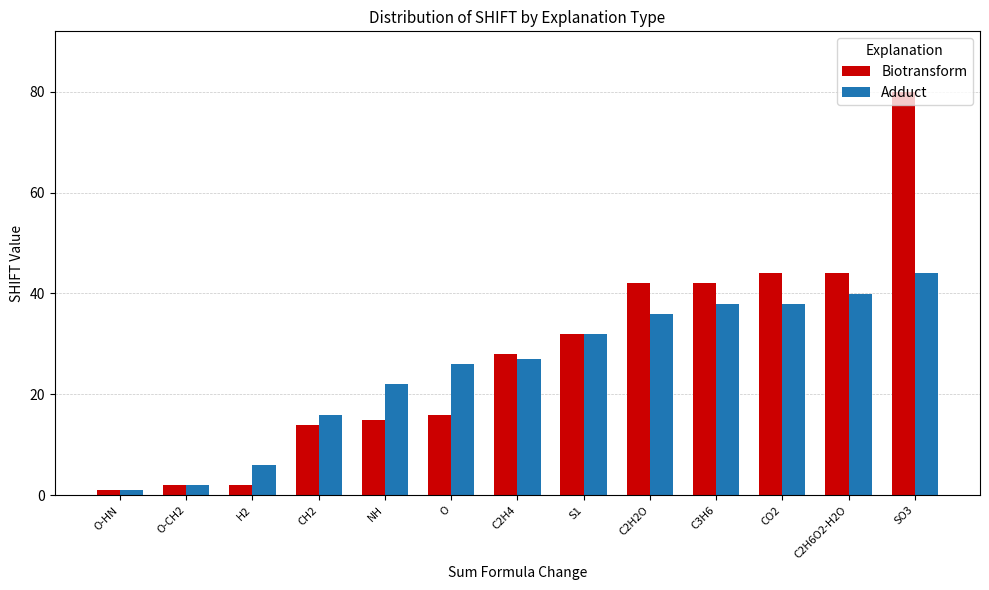

What are all the series names shown in the legend?

Biotransform, Adduct